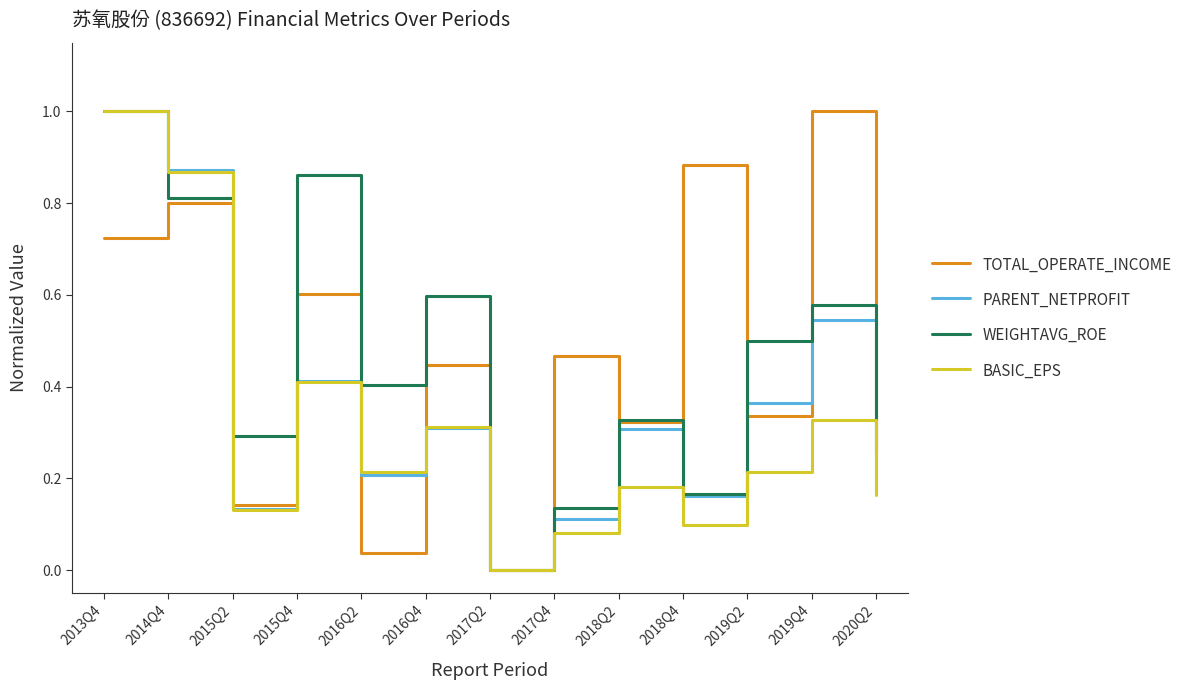

Does the chart display data point markers on the line(s)?

No